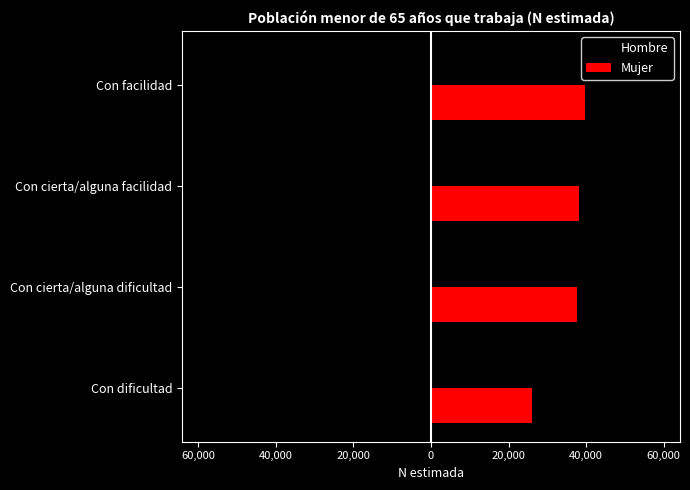

What are all the series names shown in the legend?

Hombre, Mujer